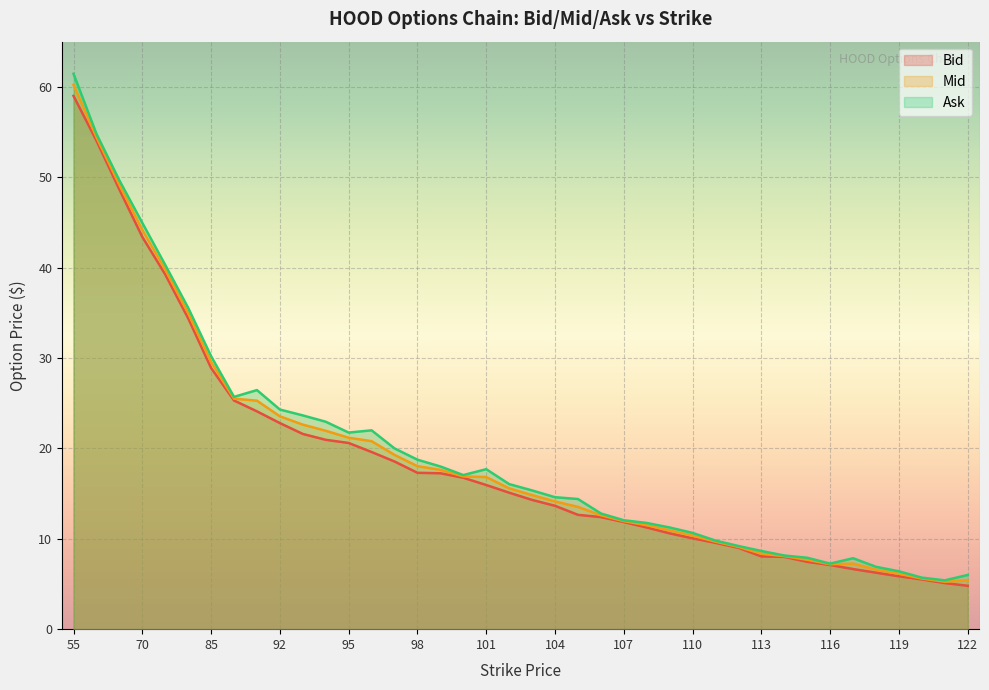

What is the difference between the second highest and minimum values in the Ask series?

49.4